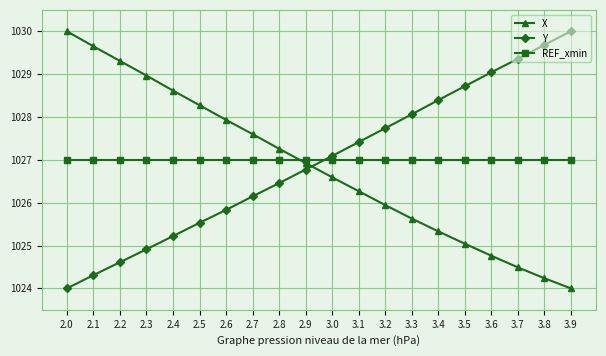

What is the difference between the highest and lowest values at 2.1?

5.3